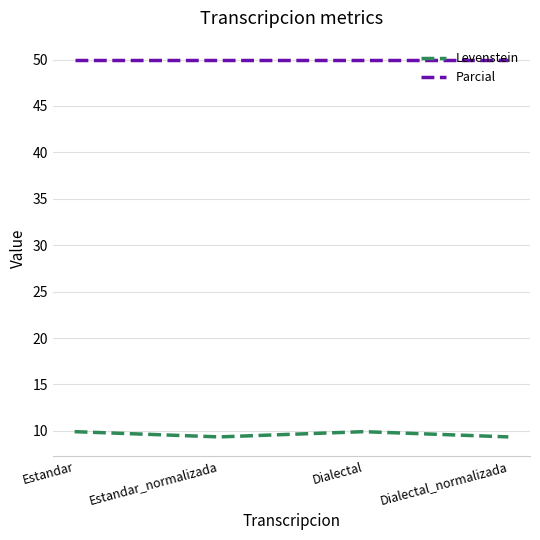

What is the minimum value shown in the chart?

9.3